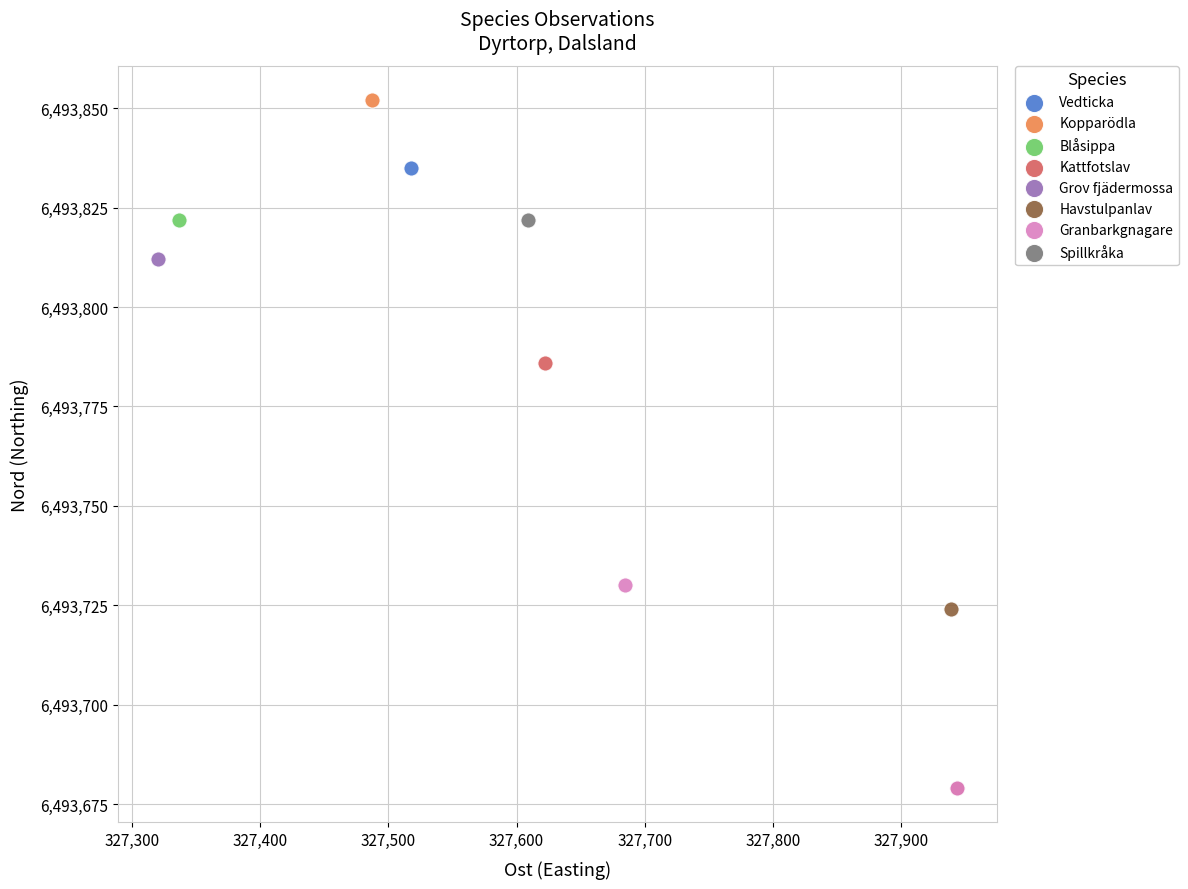

What are all the series names shown in the legend?

Vedticka, Kopparödla, Blåsippa, Kattfotslav, Grov fjädermossa, Havstulpanlav, Granbarkgnagare, Spillkråka